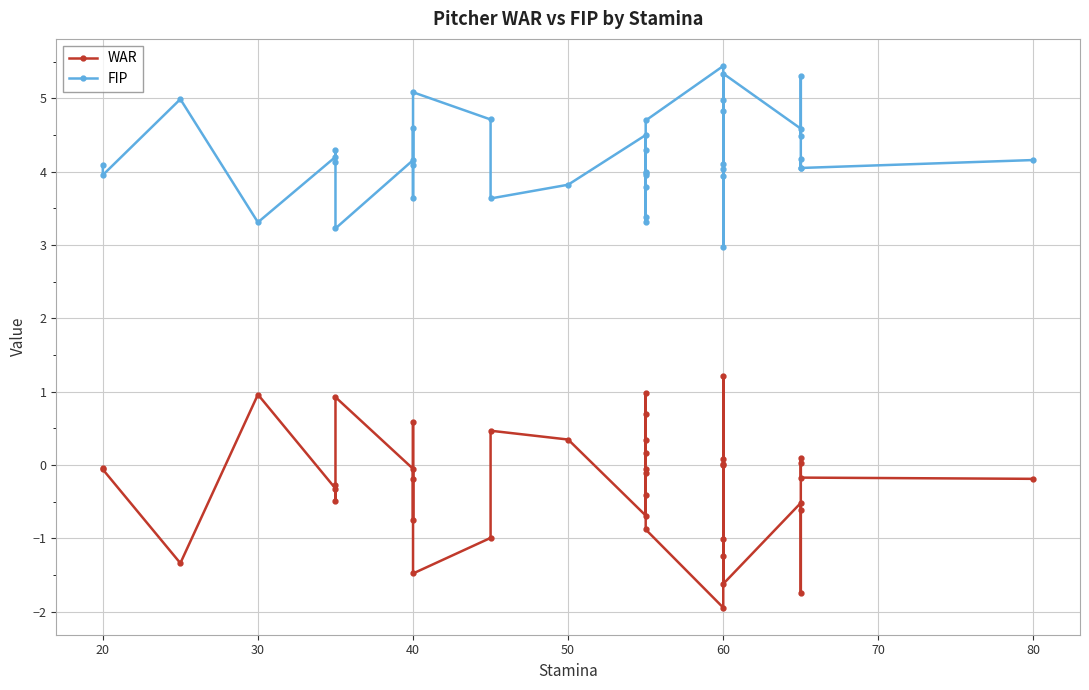

What is the sum of all FIP values?

168.2